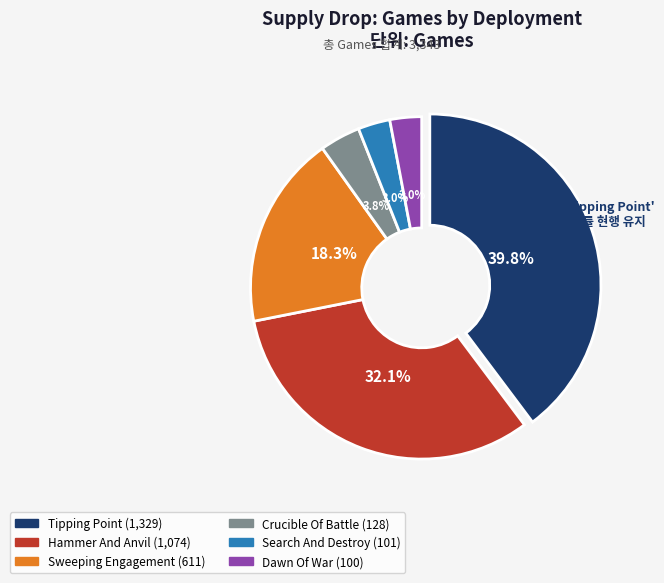

To the nearest percent, what percentage of the pie is Dawn Of War?

3%